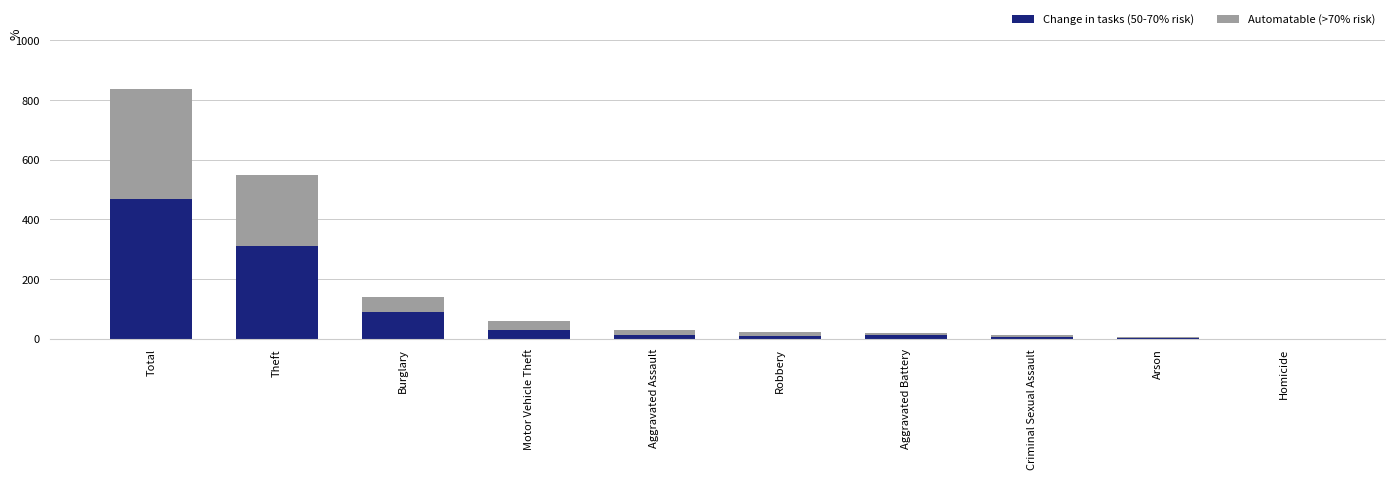

Does the chart contain stacked bars?

Yes